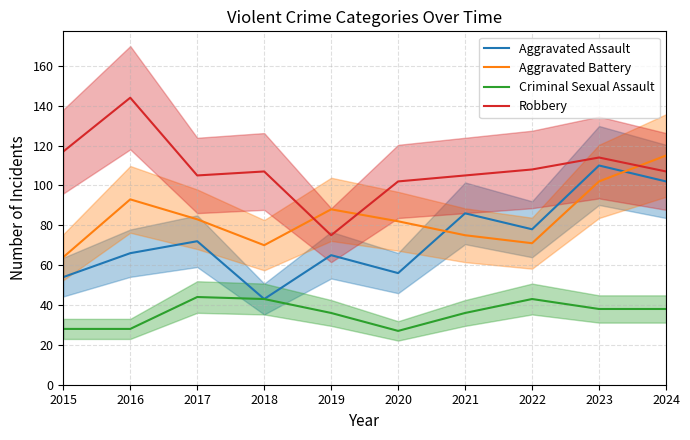

How many data points in Aggravated Battery are less than 83?

5